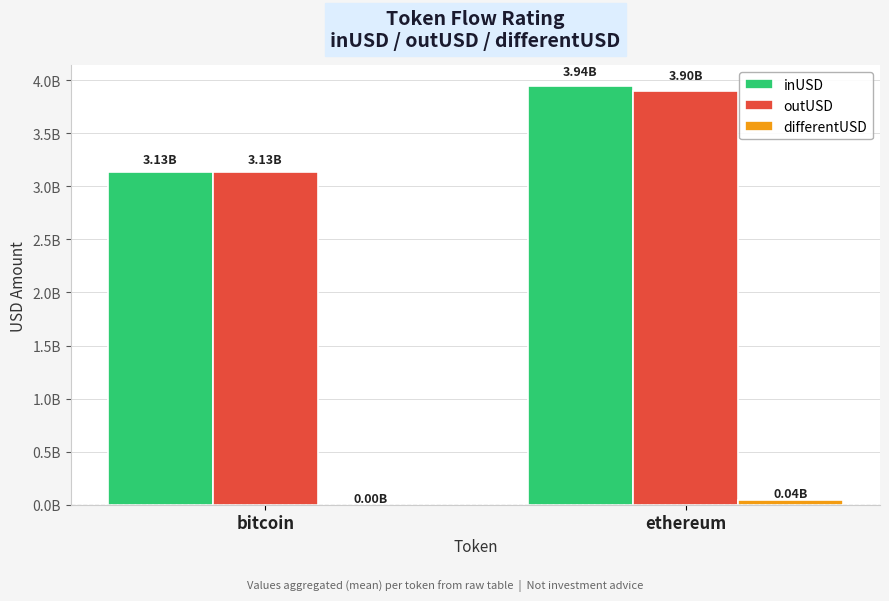

The outUSD series shows 1233977742.6 at bitcoin. True or false?

False